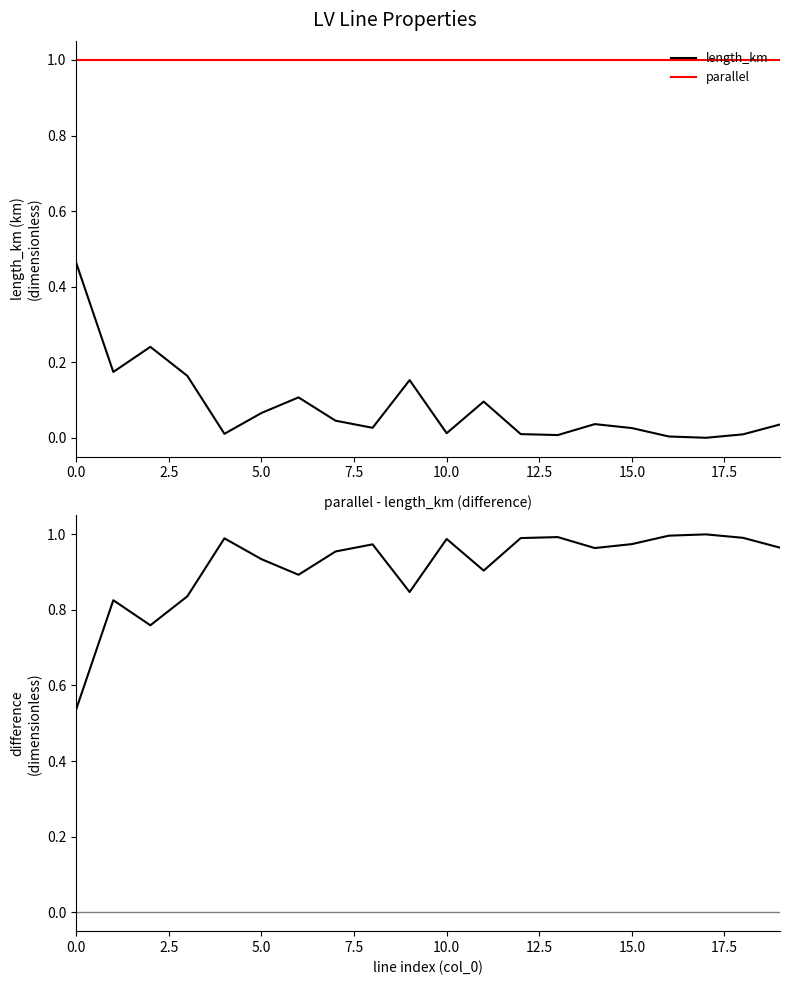

Where is length_km nearest to the value 0?

17